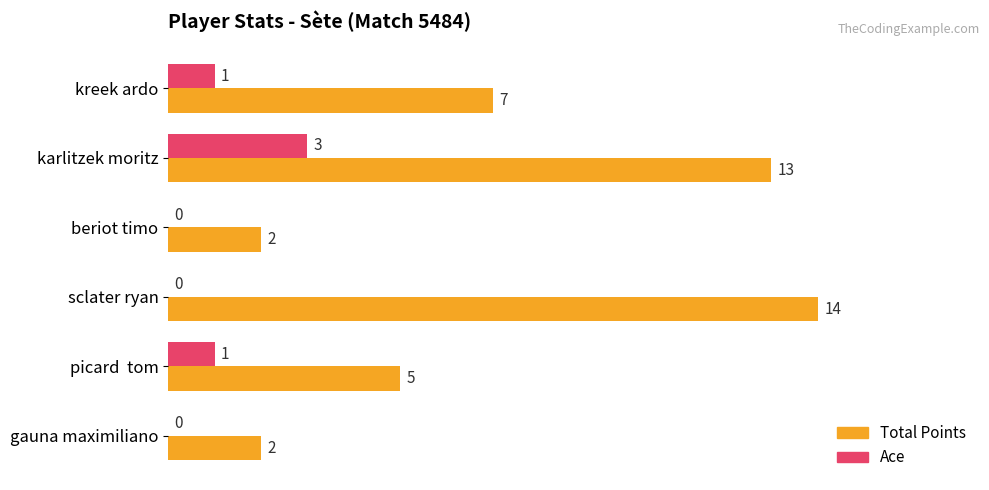

What is the sum of all Total Points values?

43